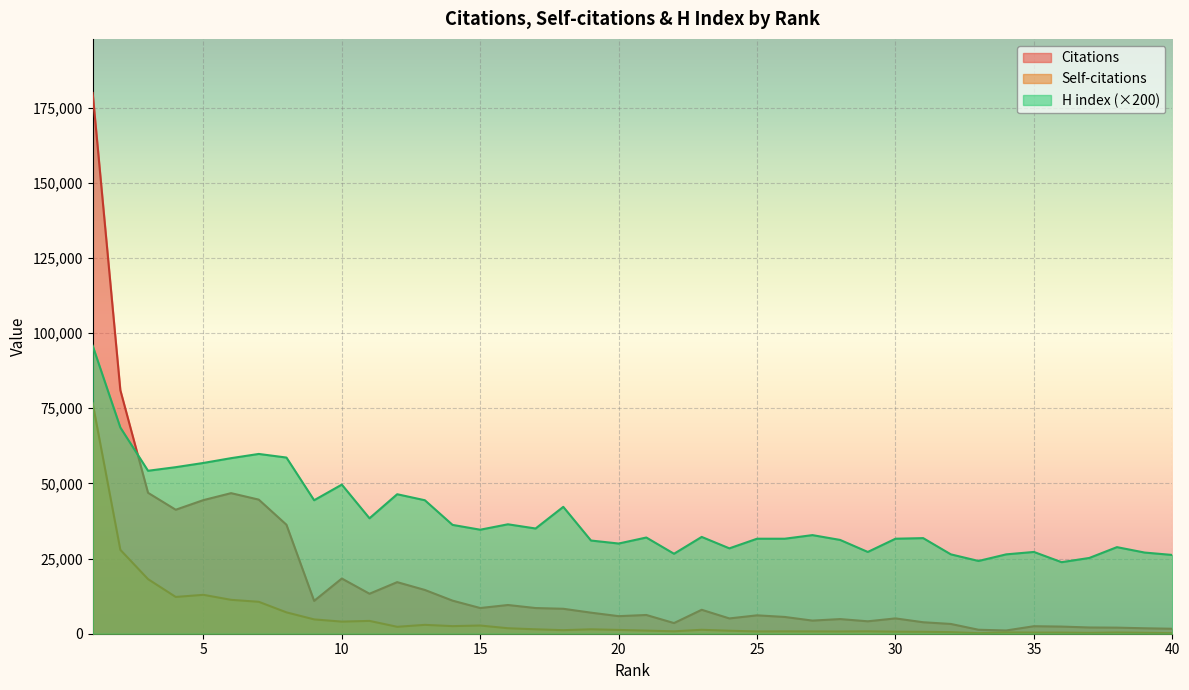

How many lines are shown in the chart?

3